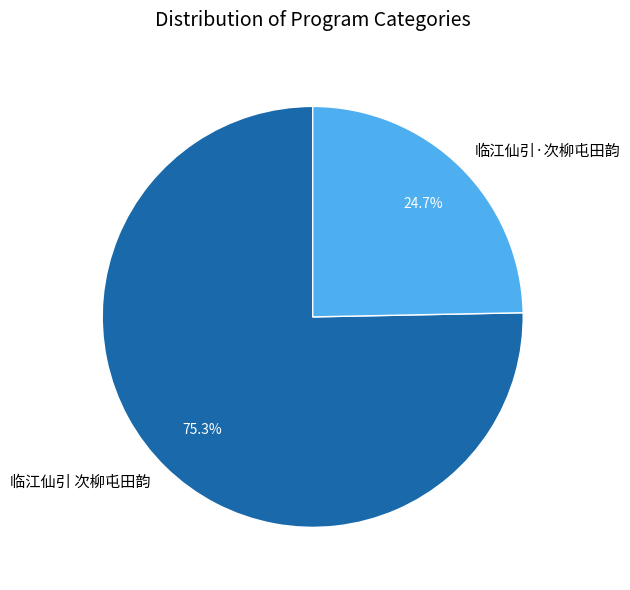

How many slices are in this pie chart?

2